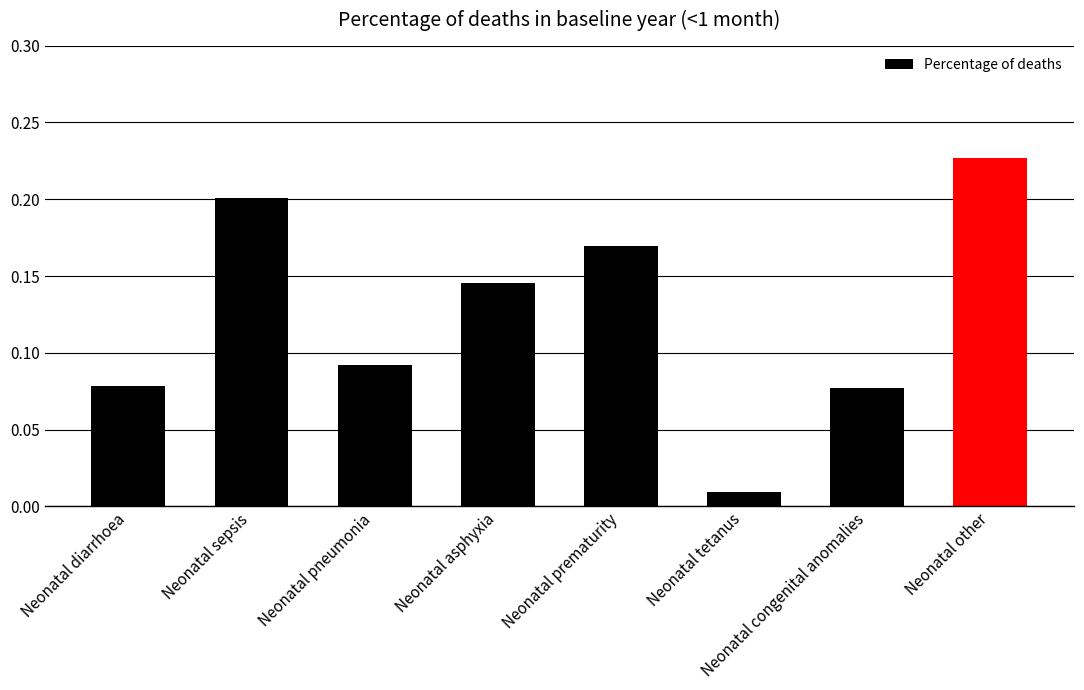

What is the label of the 7th bar from the left?

Neonatal congenital anomalies